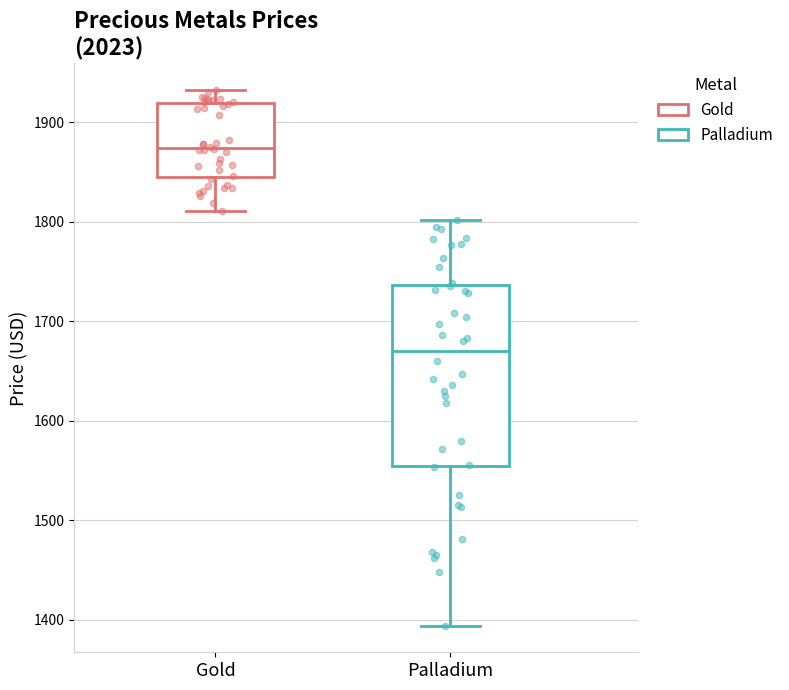

Reading left to right, transcribe this box plot: for each box, give where its median line is, the range the box spans, and where its two whiskers end, as read against the y-axis. The values are not printed on the chart, so give them approximately, as read against the axis.

Gold: median 1870, box 1850 to 1920, whiskers 1810 to 1930
Palladium: median 1670, box 1550 to 1740, whiskers 1390 to 1800